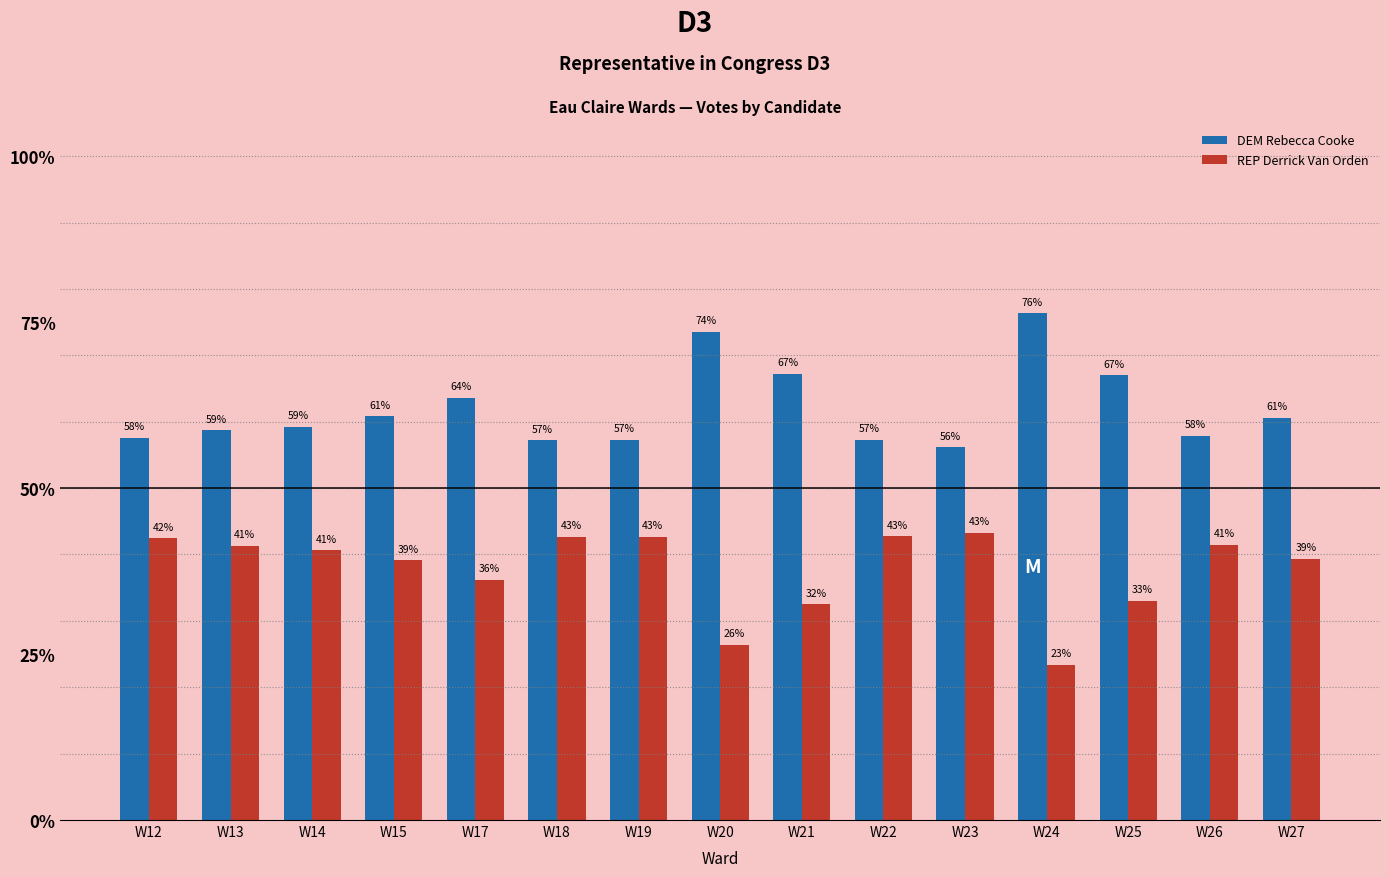

The REP Derrick Van Orden series shows 51.5 at W27. True or false?

False